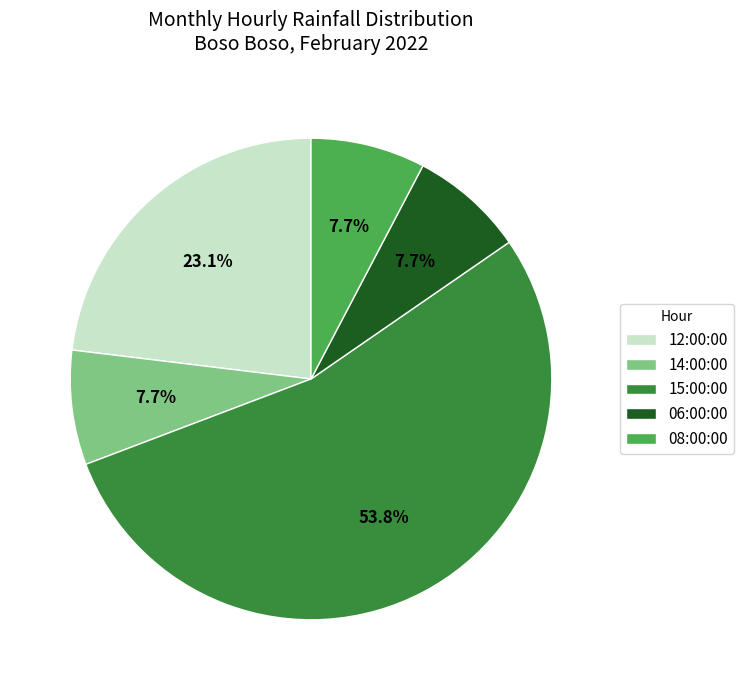

To the nearest percent, what is the difference between the 08:00:00 and 15:00:00 slice percentages?

46%